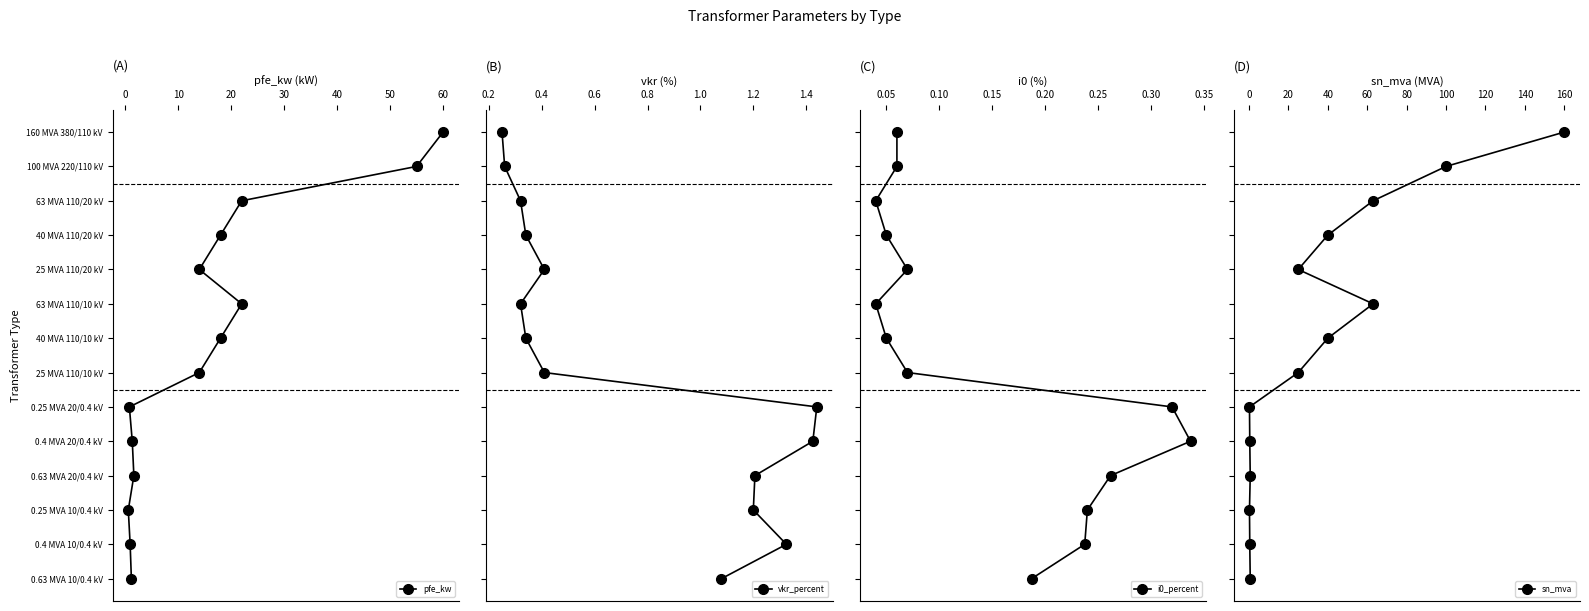

How many distinct data groups are displayed?

4